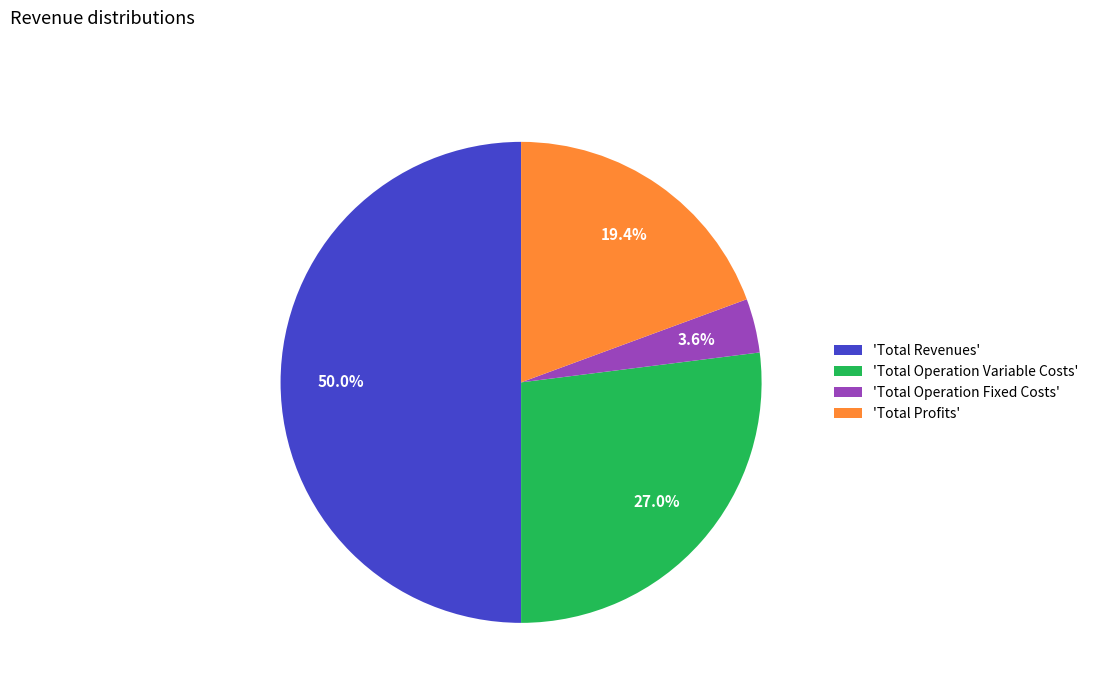

Combined, do 'Total Operation Fixed Costs' and 'Total Profits' account for over 50%?

No